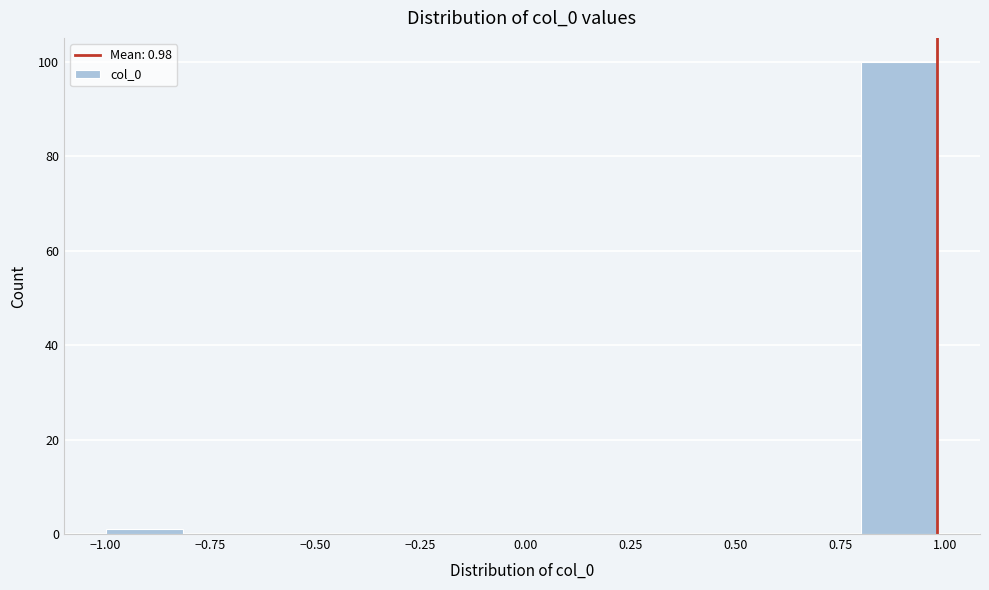

Which range on the x-axis has the tallest bar?

0.8 to 1.0